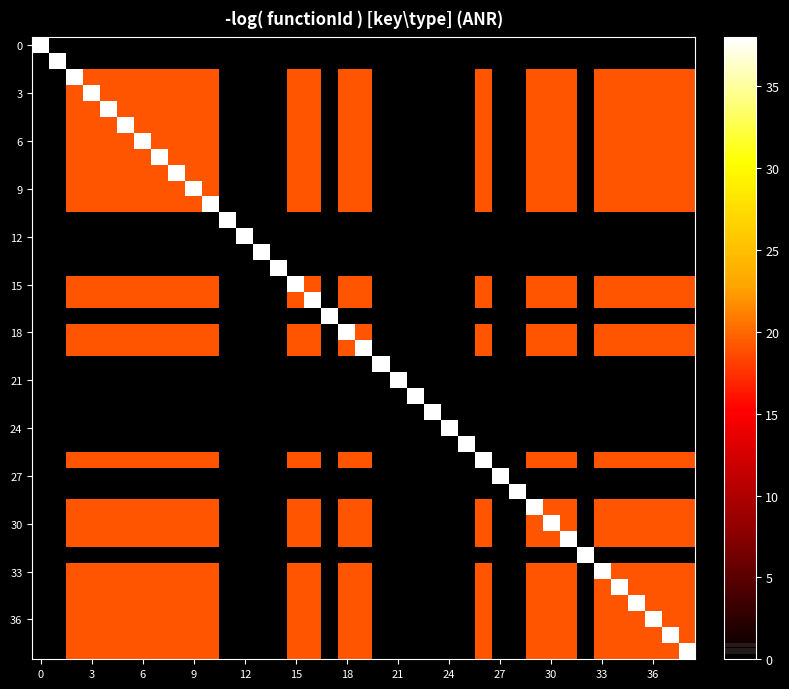

At how many categories does at least one series exceed 12?

39